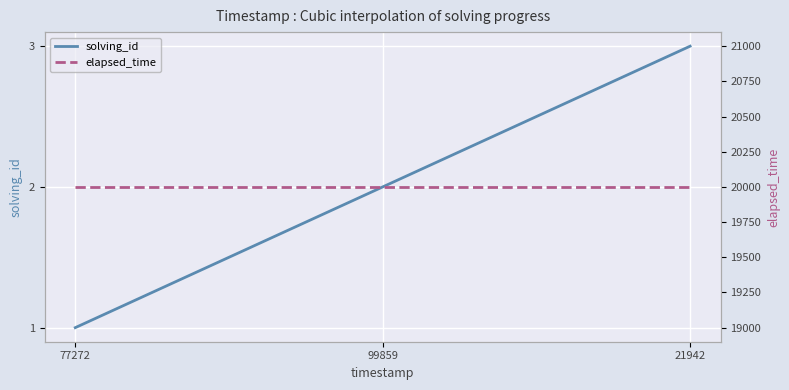

How many values in the solving_id series exceed 2?

1